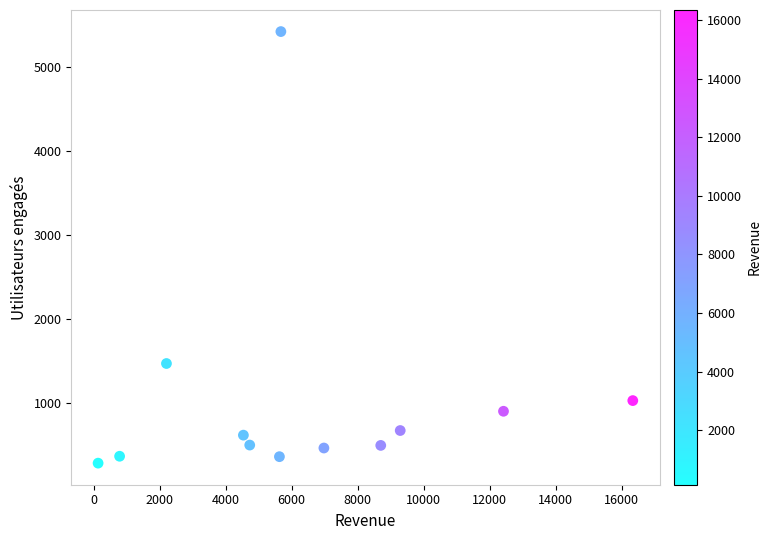

What is the range of X values (max minus min)?

16206